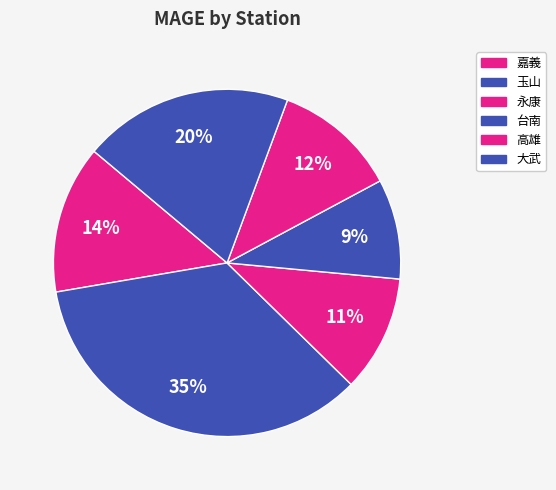

The 台南 slice represents 9% of the pie. True or false?

True